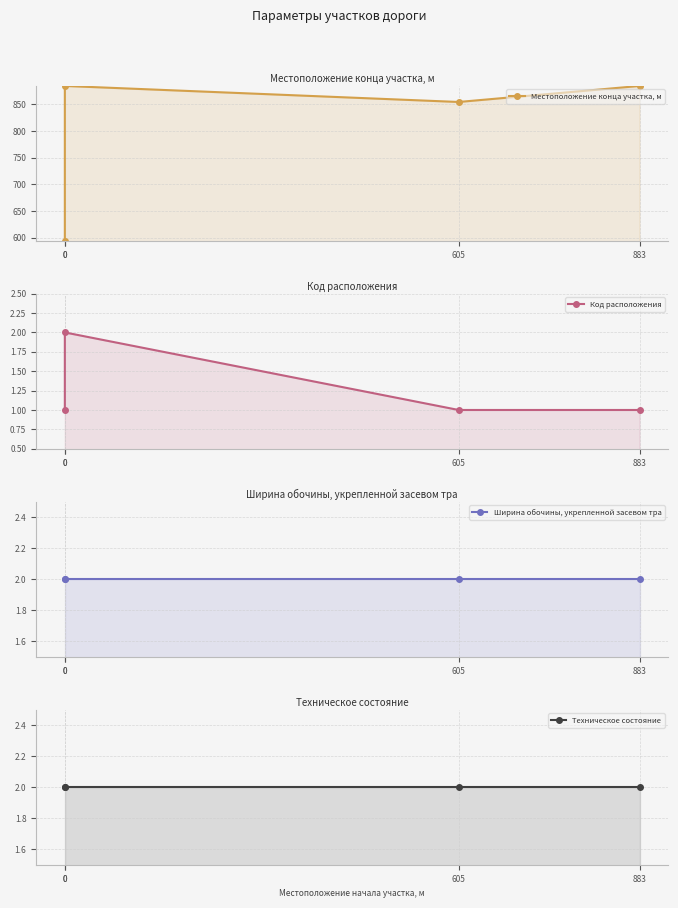

The value of Техническое состояние at 0 is 2. True or false?

True